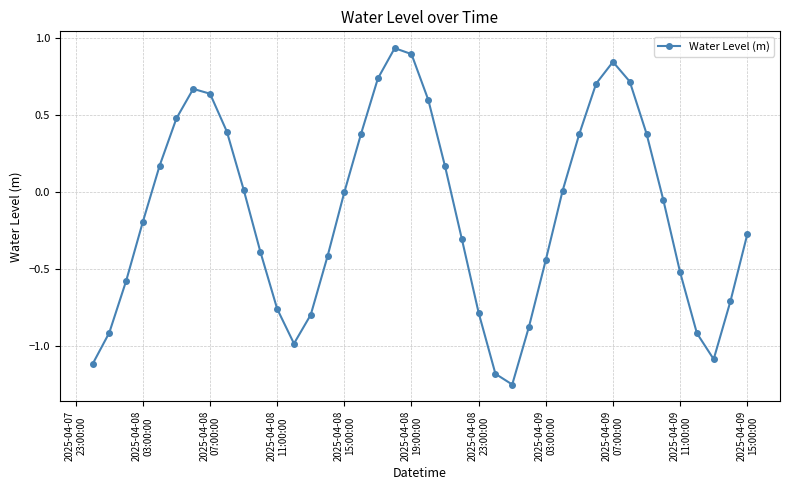

How many points are lower than both their immediate neighbors (excluding endpoints)?

3